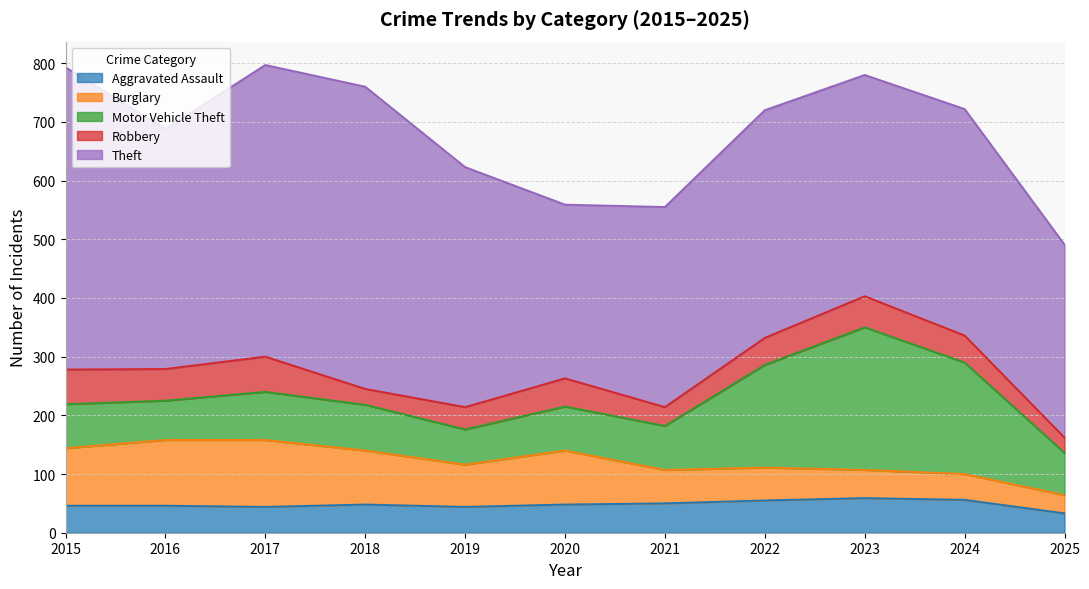

Reading left to right, list all the values displayed in this chart.

Aggravated Assault: 2015=46	2016=46	2017=44	2018=48	2019=44	2020=48	2021=50	2022=55	2023=59	2024=56	2025=33
Burglary: 2015=98	2016=112	2017=114	2018=92	2019=72	2020=92	2021=57	2022=56	2023=48	2024=44	2025=31
Motor Vehicle Theft: 2015=75	2016=67	2017=82	2018=78	2019=60	2020=75	2021=75	2022=175	2023=243	2024=190	2025=72
Robbery: 2015=59	2016=54	2017=60	2018=27	2019=38	2020=48	2021=32	2022=46	2023=53	2024=46	2025=26
Theft: 2015=515	2016=409	2017=497	2018=515	2019=409	2020=296	2021=341	2022=388	2023=377	2024=386	2025=329